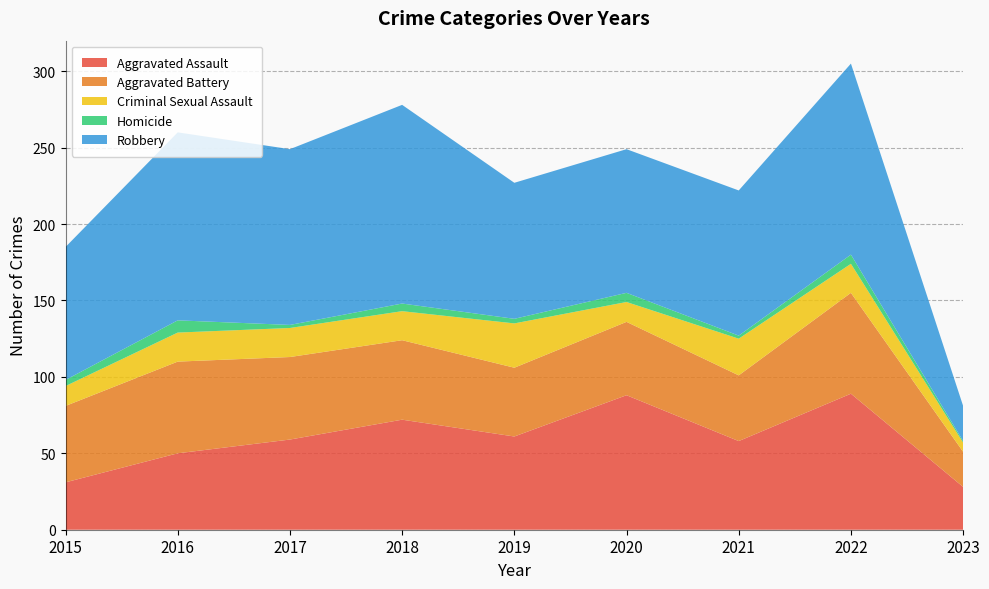

Reading left to right, what are all the values shown in this chart?

Aggravated Assault: 2015=31	2016=50	2017=59	2018=72	2019=61	2020=88	2021=58	2022=89	2023=28
Aggravated Battery: 2015=50	2016=60	2017=54	2018=52	2019=45	2020=48	2021=43	2022=66	2023=23
Criminal Sexual Assault: 2015=13	2016=19	2017=19	2018=19	2019=29	2020=13	2021=24	2022=19	2023=6
Homicide: 2015=4	2016=8	2017=2	2018=5	2019=3	2020=6	2021=2	2022=6	2023=1
Robbery: 2015=87	2016=123	2017=115	2018=130	2019=89	2020=94	2021=95	2022=125	2023=23